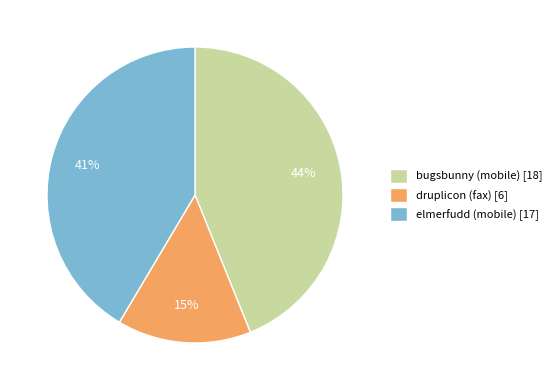

Between bugsbunny (mobile) and elmerfudd (mobile), which is larger?

bugsbunny (mobile)